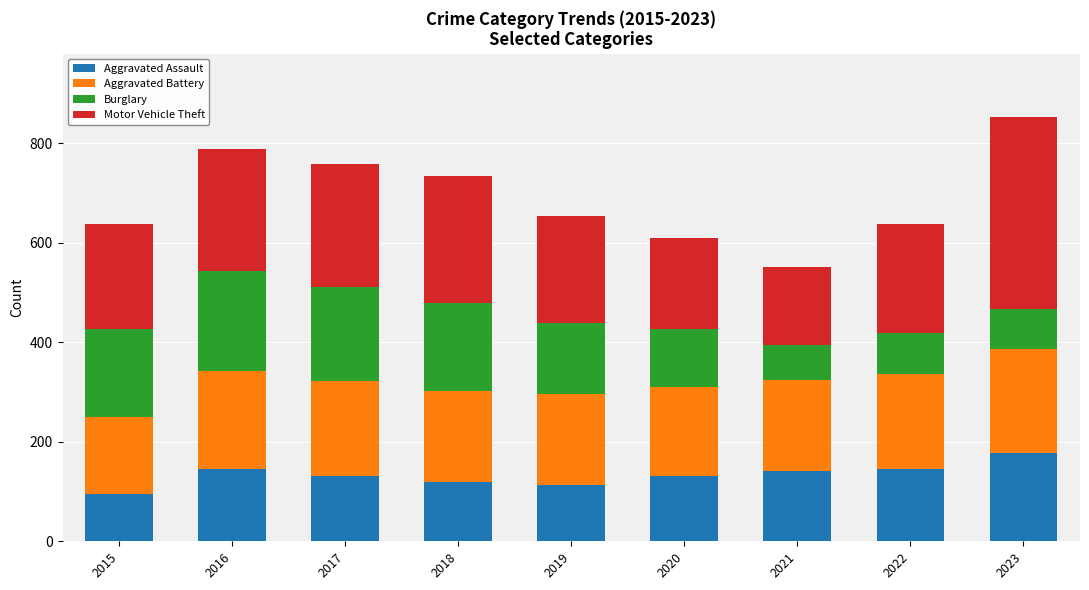

What is the total value across all series at 2020?

610